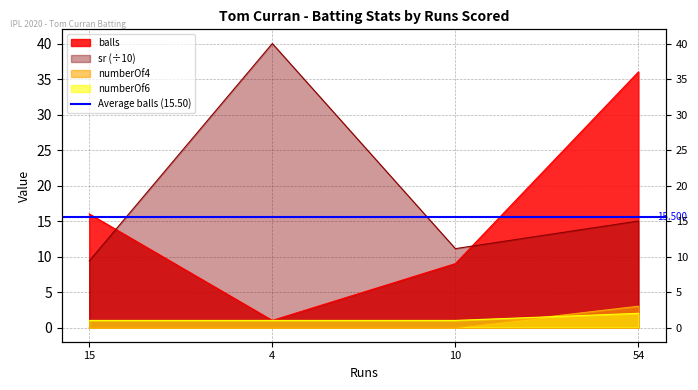

Between 4 and 15, which is larger?

15